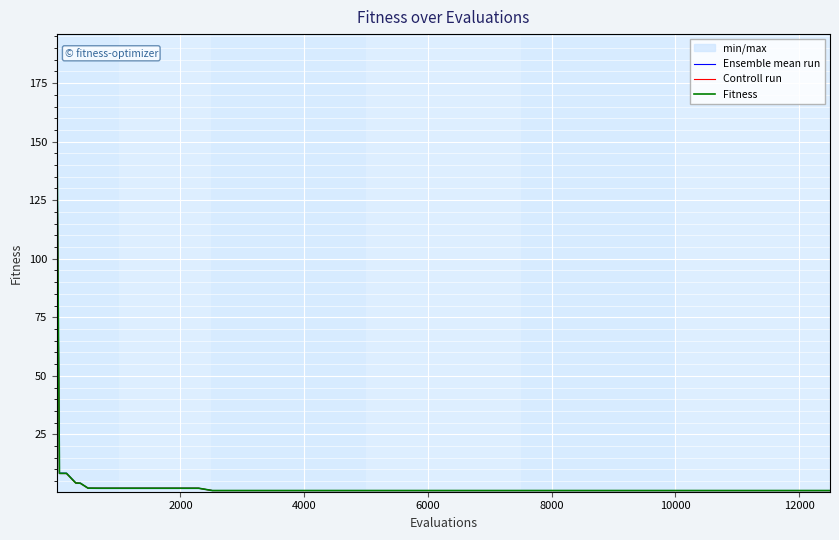

What are all the series names shown in the legend?

Ensemble mean run, Controll run, Fitness